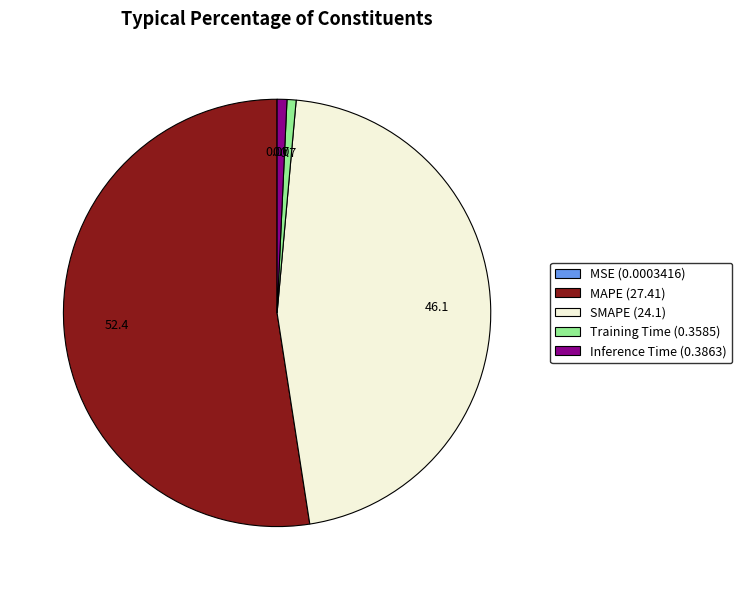

Which has a higher value, MAPE (27.41) or SMAPE (24.1)?

MAPE (27.41)